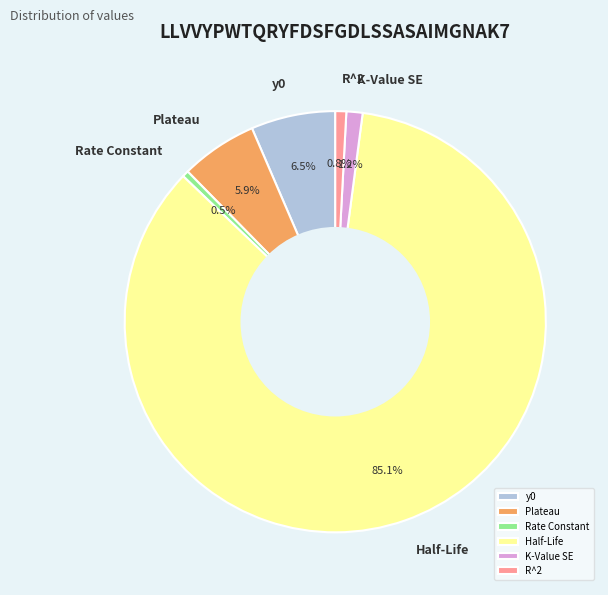

Which slice represents more than half of the pie?

Half-Life